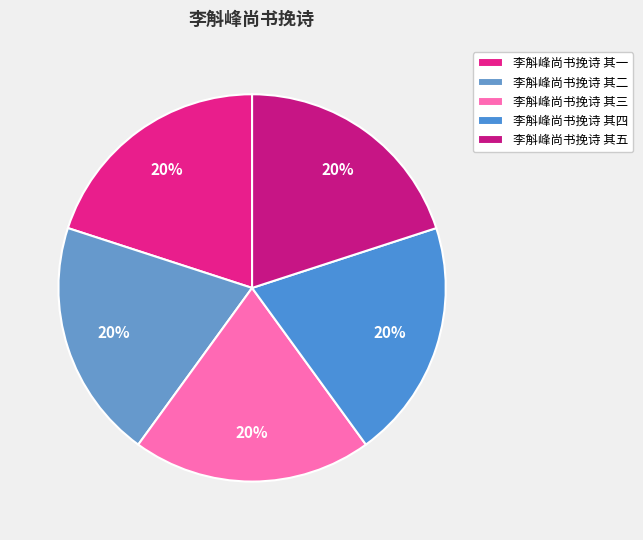

Between 李斛峰尚书挽诗 其一 and 李斛峰尚书挽诗 其四, which is larger?

李斛峰尚书挽诗 其四